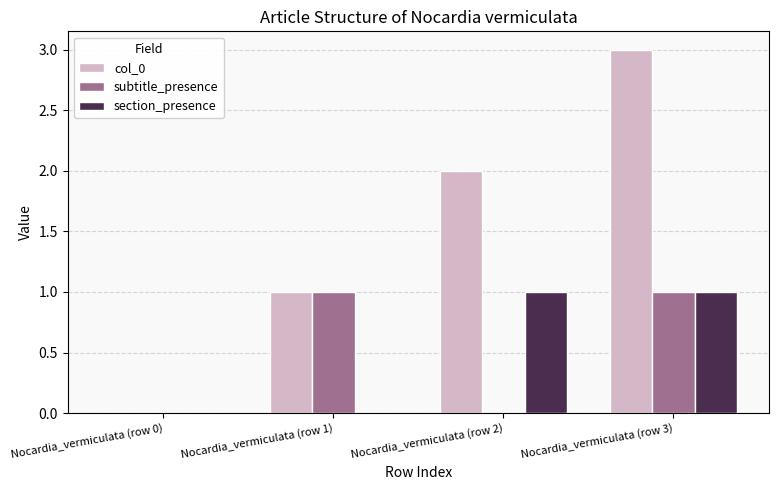

The subtitle_presence series shows 2 at Nocardia_vermiculata (row 3). True or false?

False